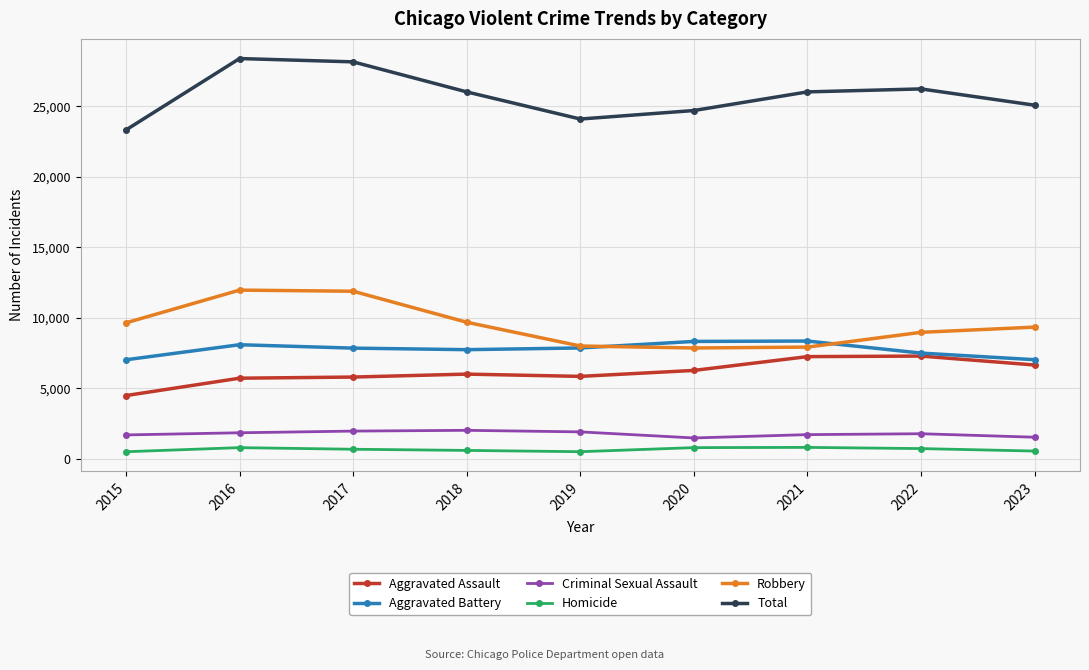

What is the value of the Robbery point at the 4th from the left?

9681